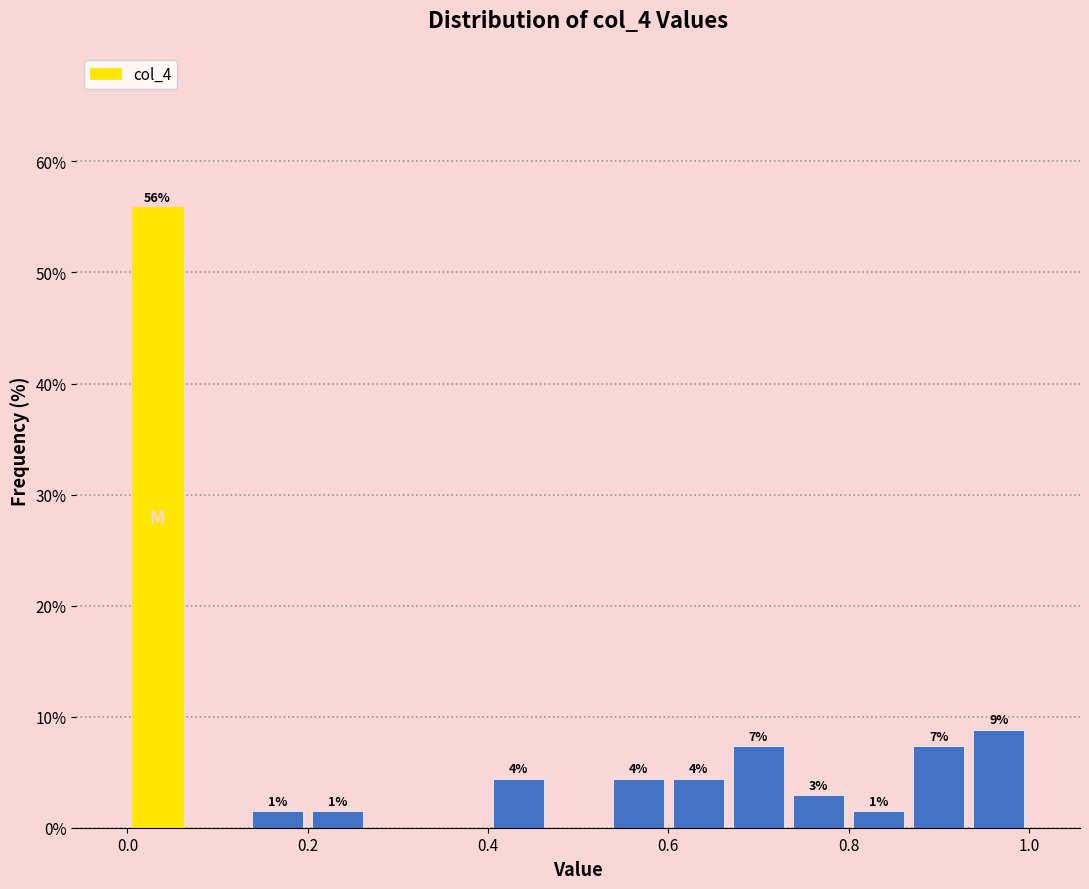

Read against the x-axis, roughly where is the centre of the tallest bar?

0.04